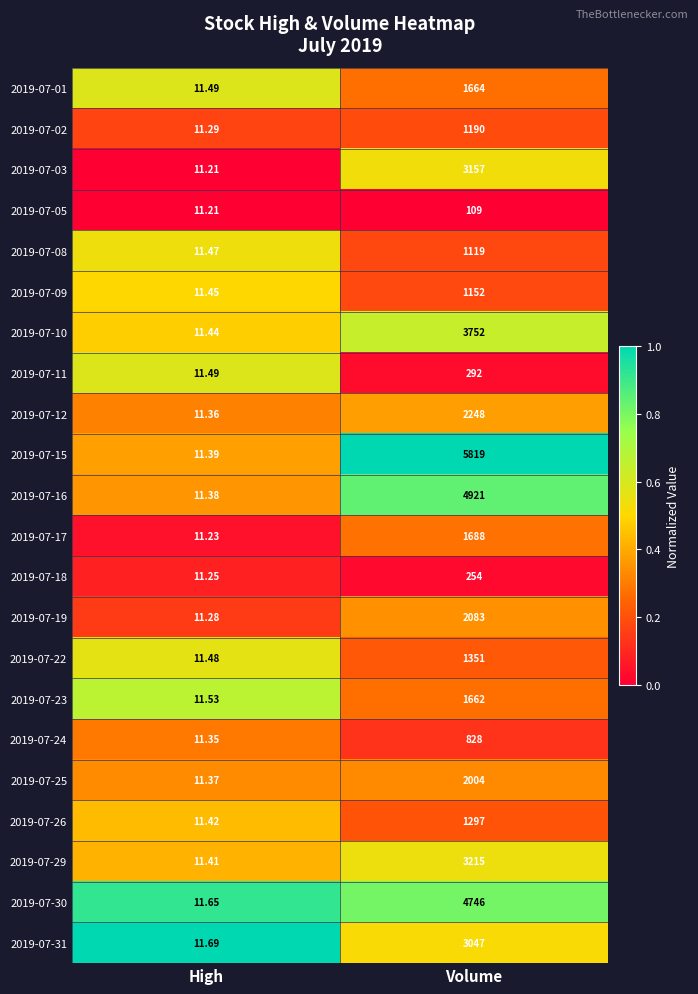

Is the value of 2019-07-22 at High greater than the value of 2019-07-02 at Volume?

No